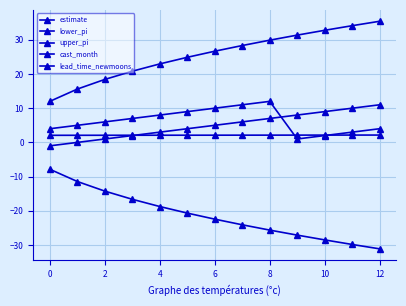

Count the number of categories in the chart.

13